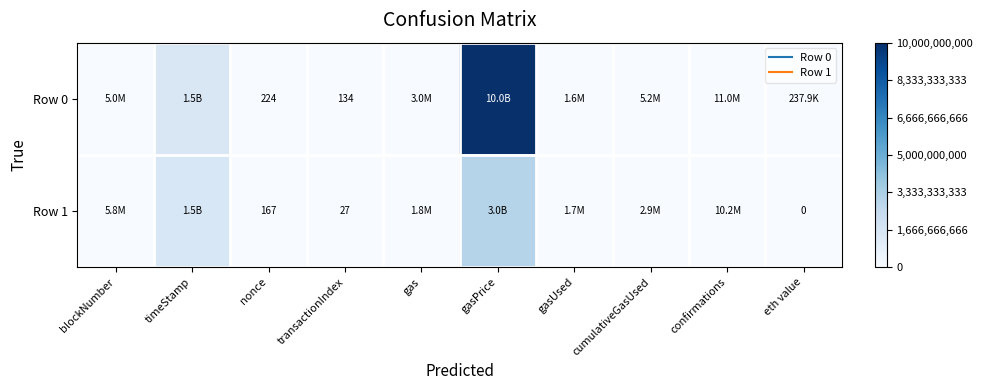

The Row 1 series shows 0.0 at blockNumber. True or false?

False